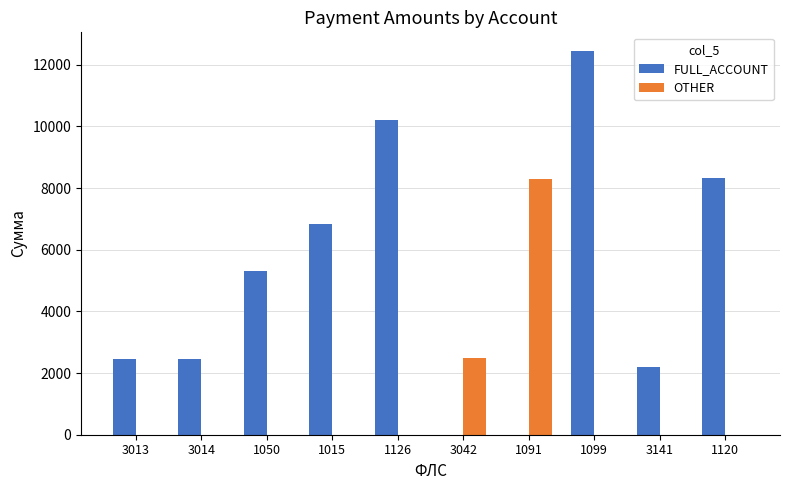

The value of OTHER at 1120 is 0.0. True or false?

True